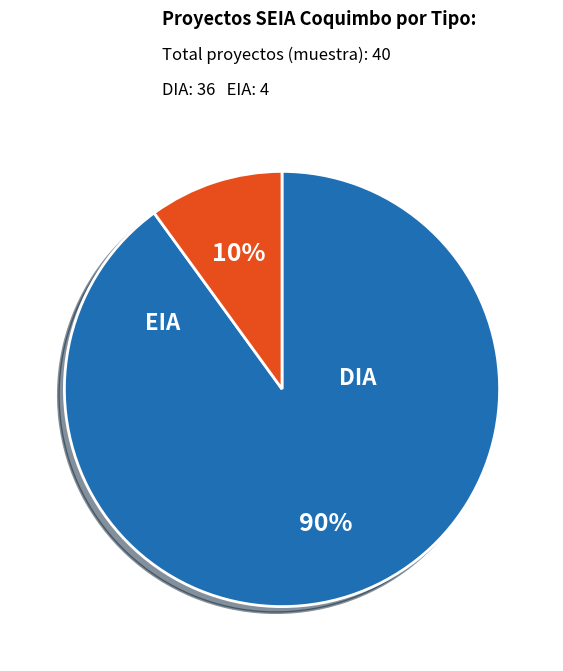

Count the number of slices in the pie.

2